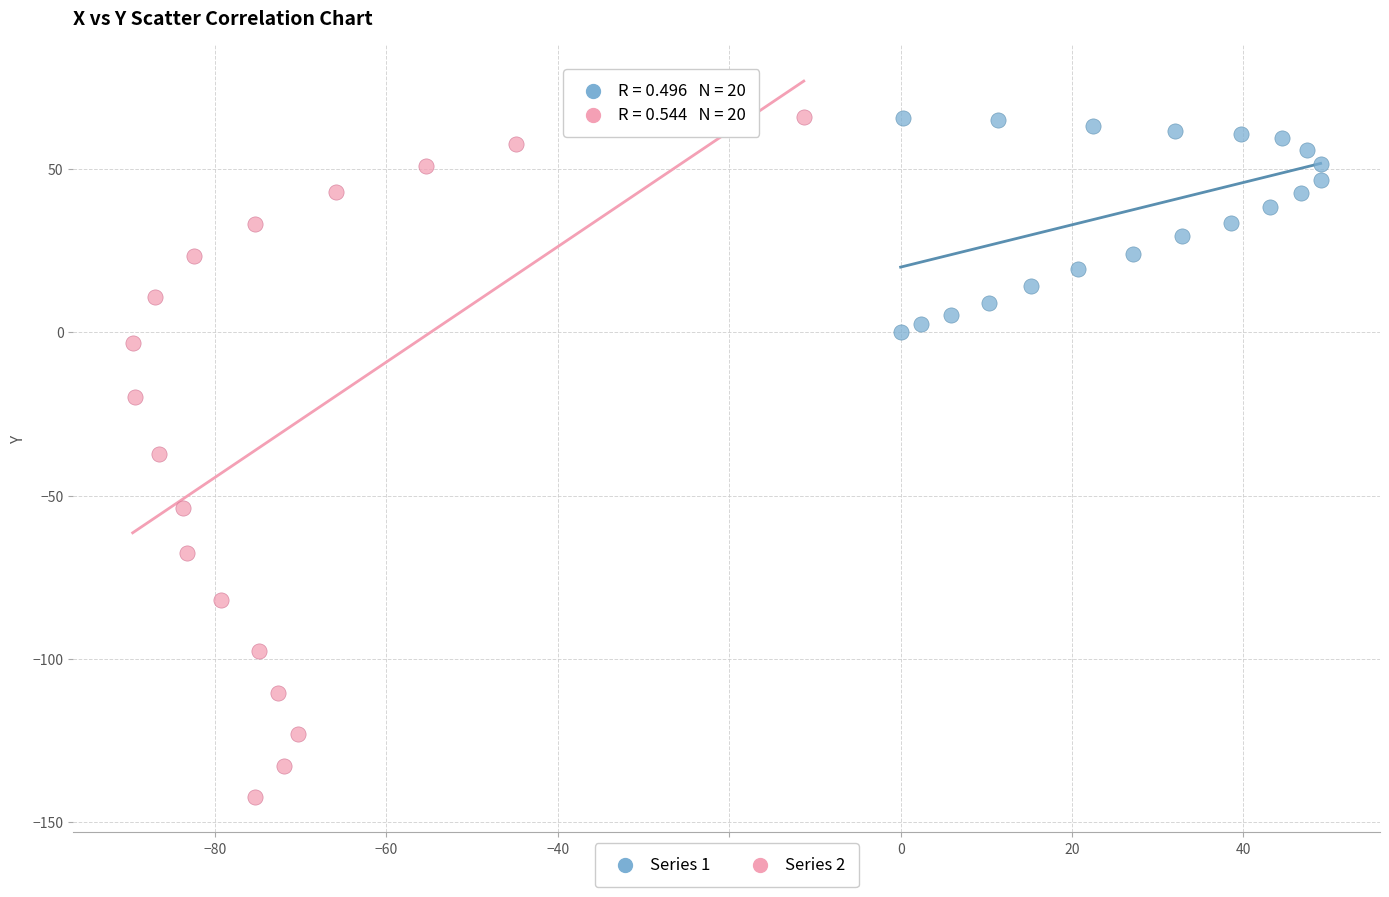

Which series has the widest spread of Y values?

Series 2